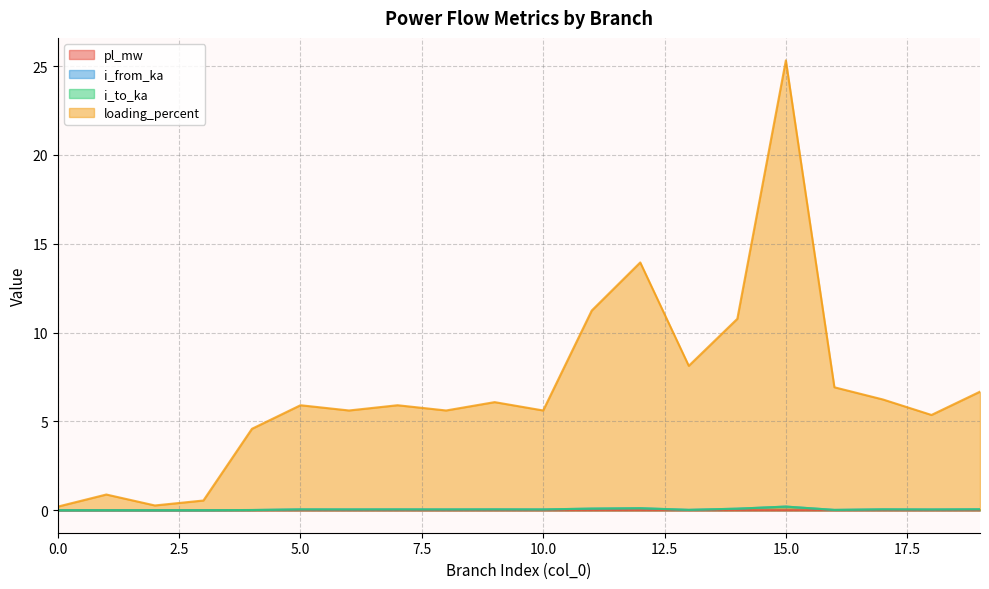

Which series has the widest spread of values?

loading_percent